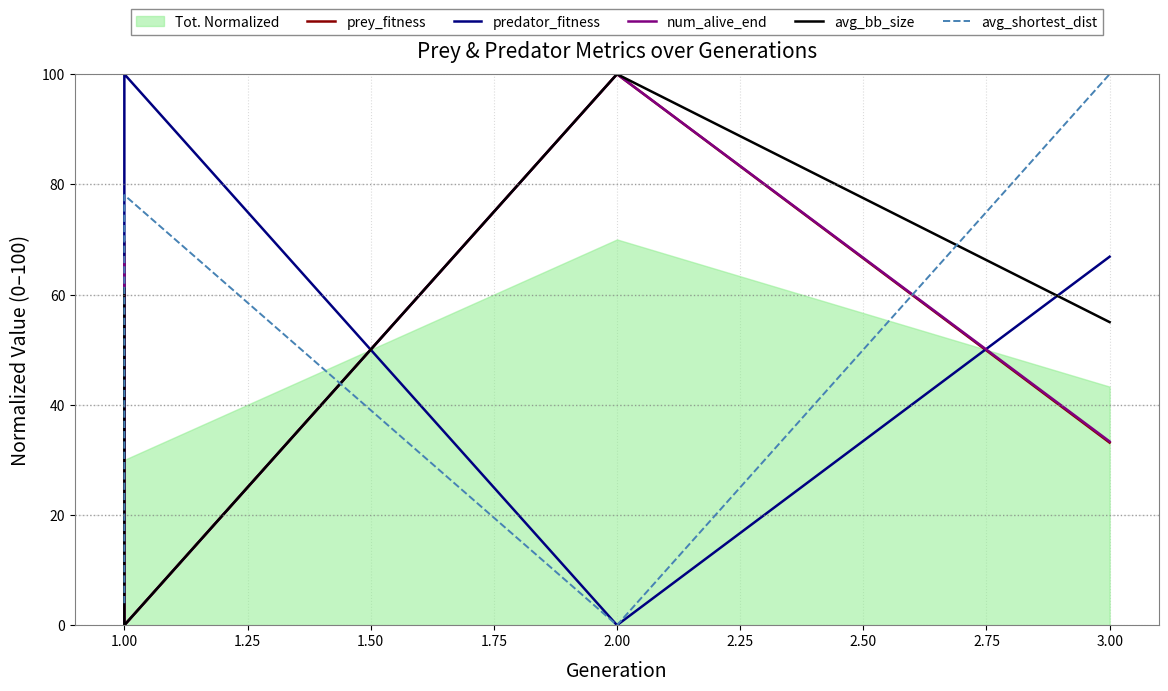

How many data points in avg_shortest_dist are less than 78?

2